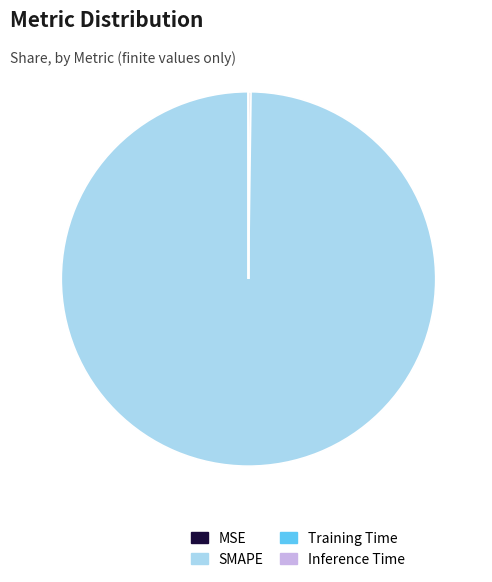

What is the largest slice in the pie chart?

SMAPE